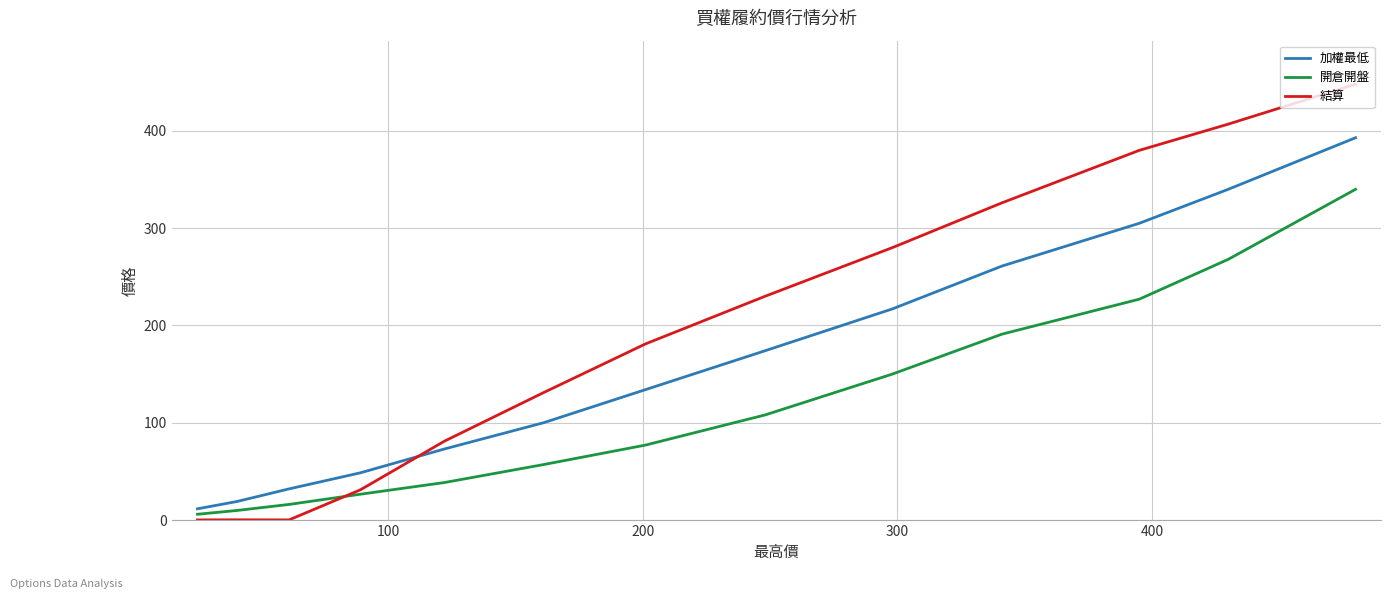

True or false: 加權最低 has more than 0 points higher than both neighbors.

False